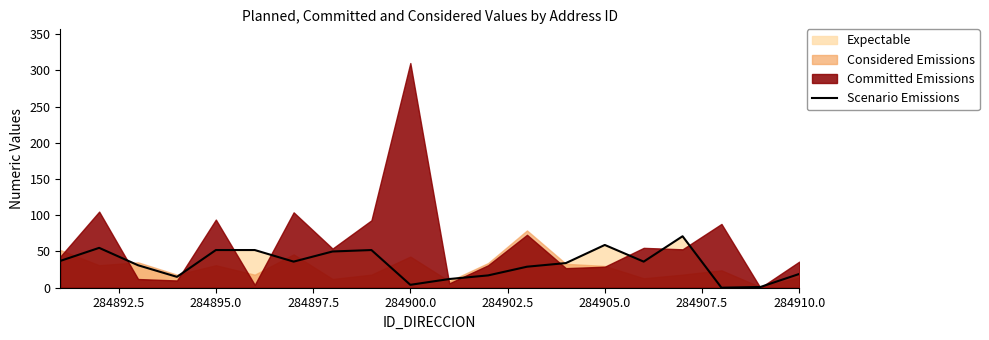

How many values are below 36?

10